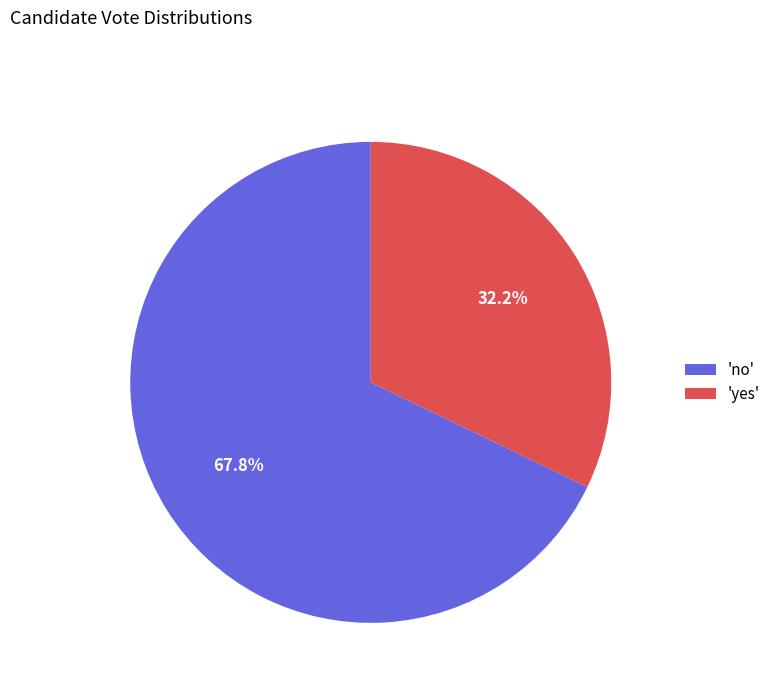

Which category accounts for the majority?

'no'